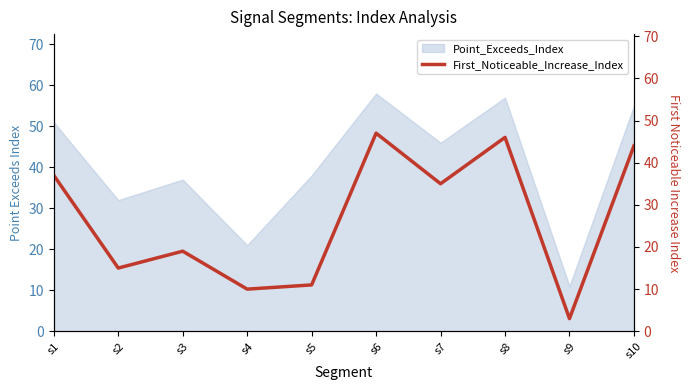

What is the change in value from s4 to s8?

+36